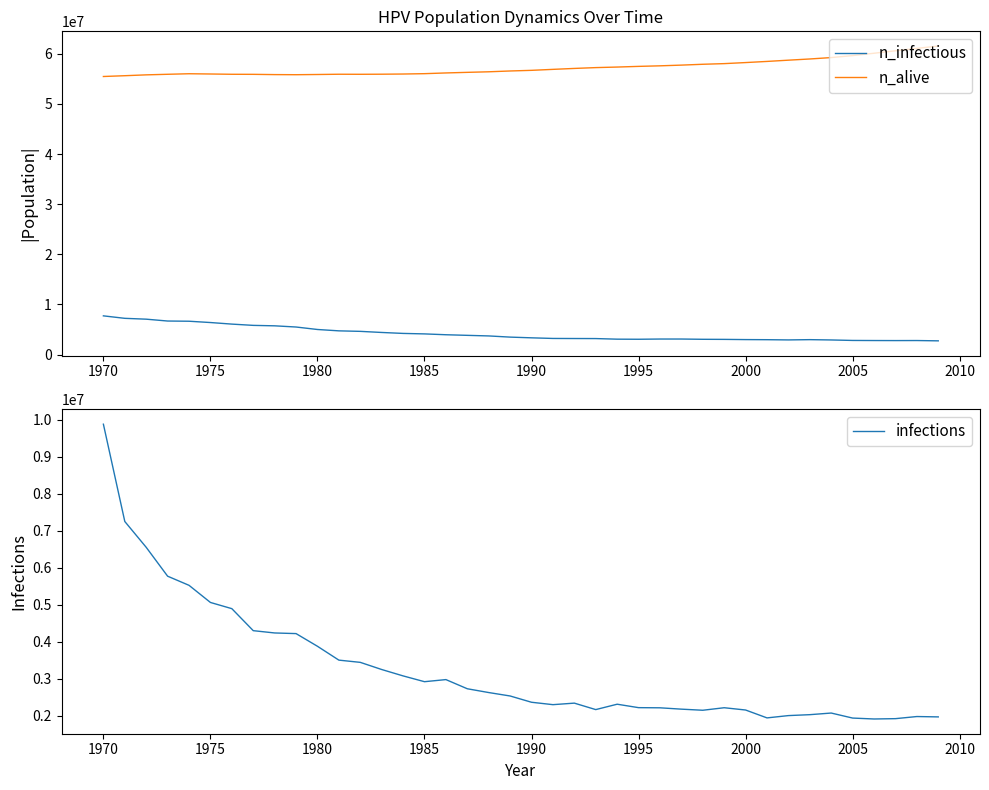

What are all the series names shown in the legend?

n_infectious, n_alive, infections